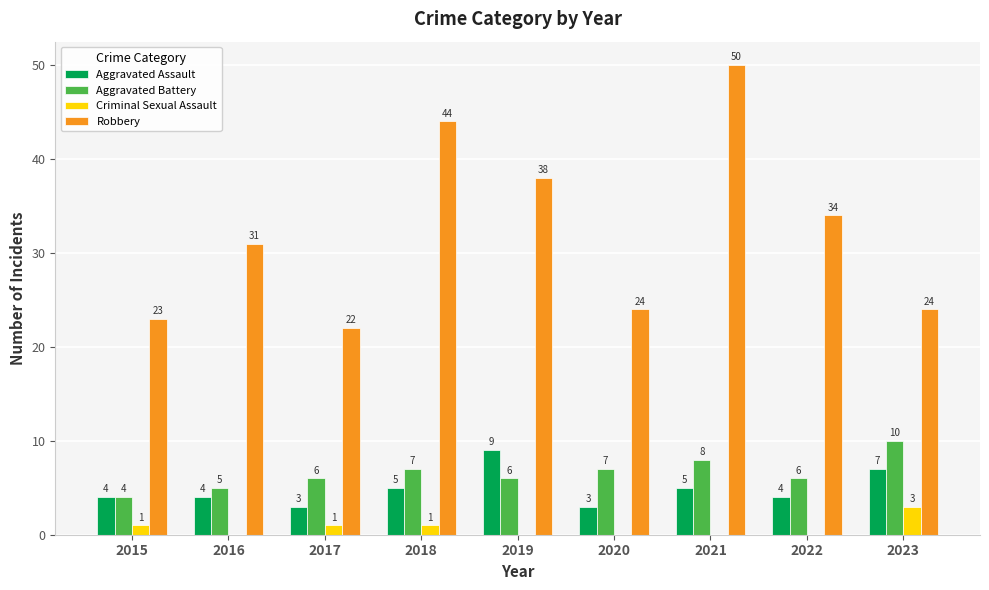

At which category is the sum across all series the highest?

2021